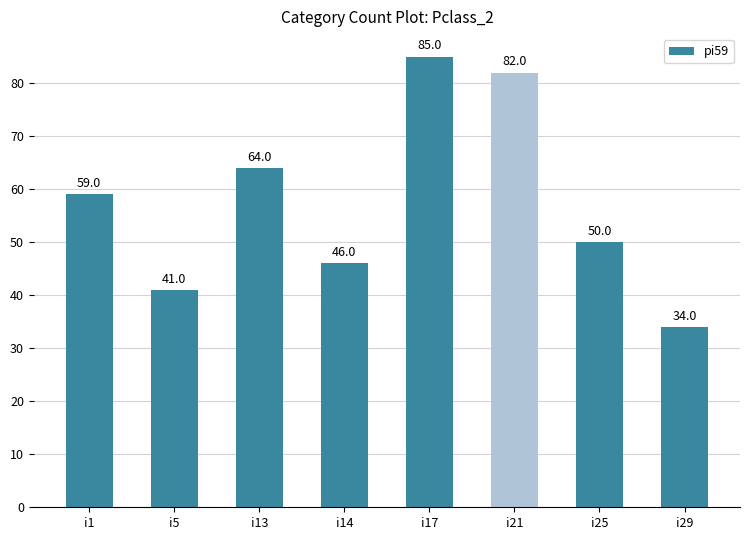

List the labels in order of value, largest first.

i17, i21, i13, i1, i25, i14, i5, i29